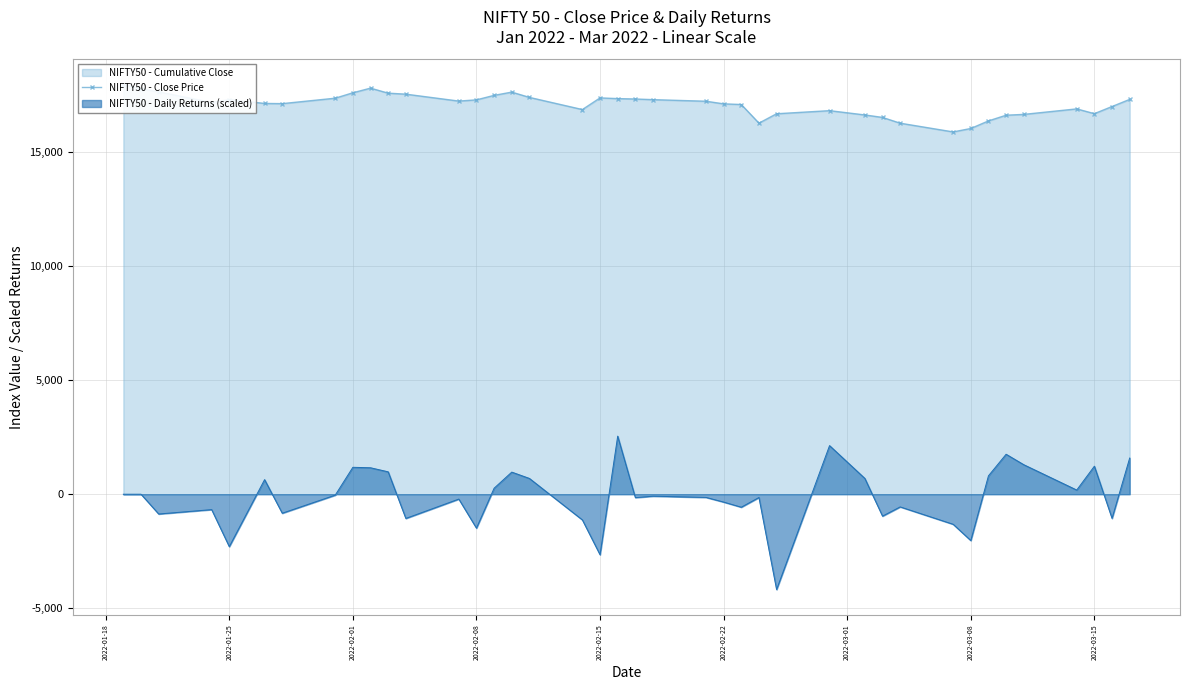

What is the minimum value for NIFTY50 - Daily Returns (scaled)?

-4176.3